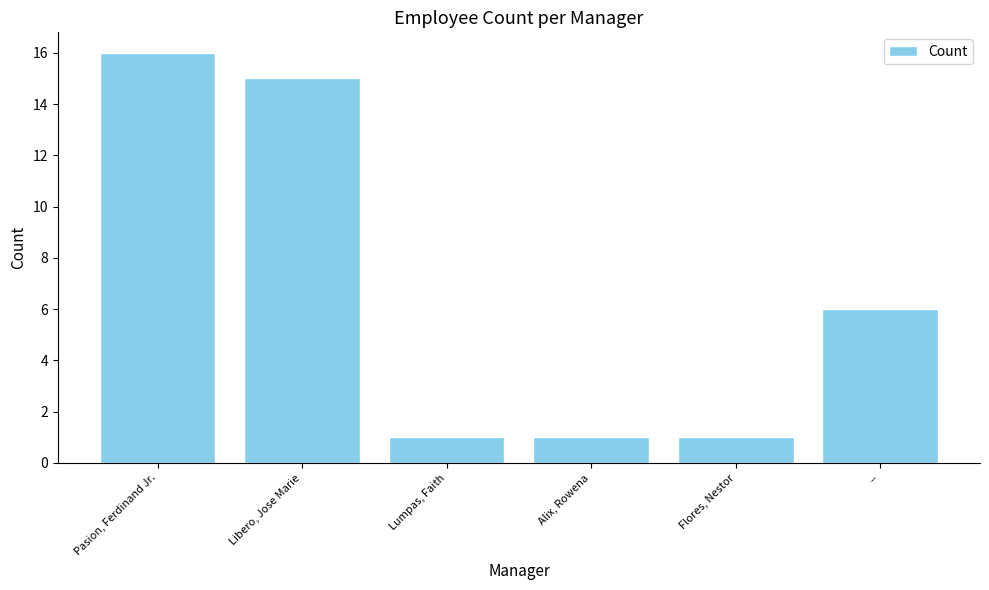

Which has a higher value, Libero, Jose Marie or Alix, Rowena?

Libero, Jose Marie